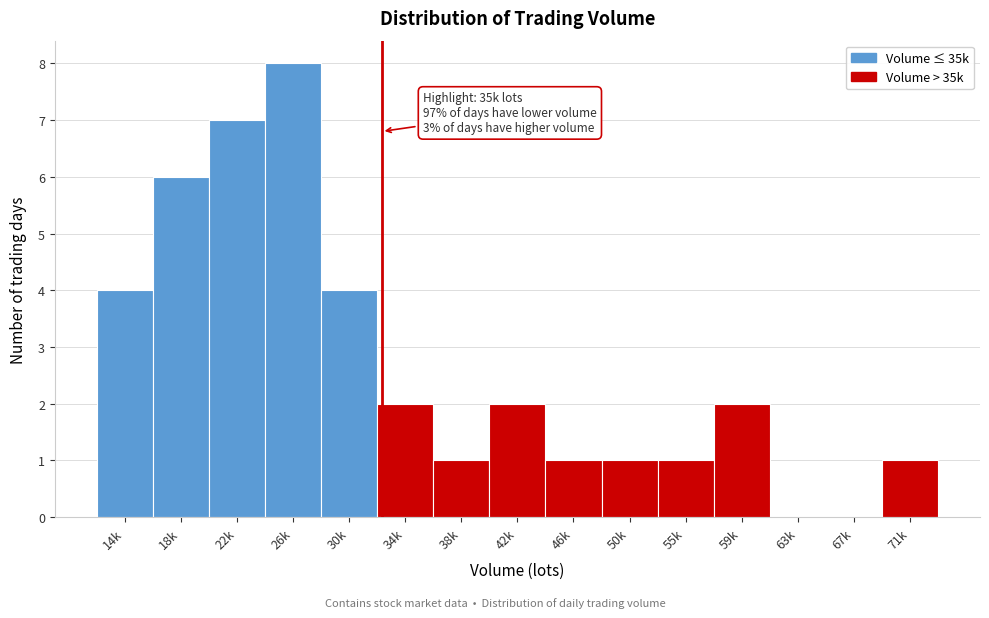

Reading left to right, what are all the values shown in this chart?

14k=4	18k=6	22k=7	26k=8	30k=4	34k=2	38k=1	42k=2	46k=1	50k=1	55k=1	59k=2	63k=0	67k=0	71k=1